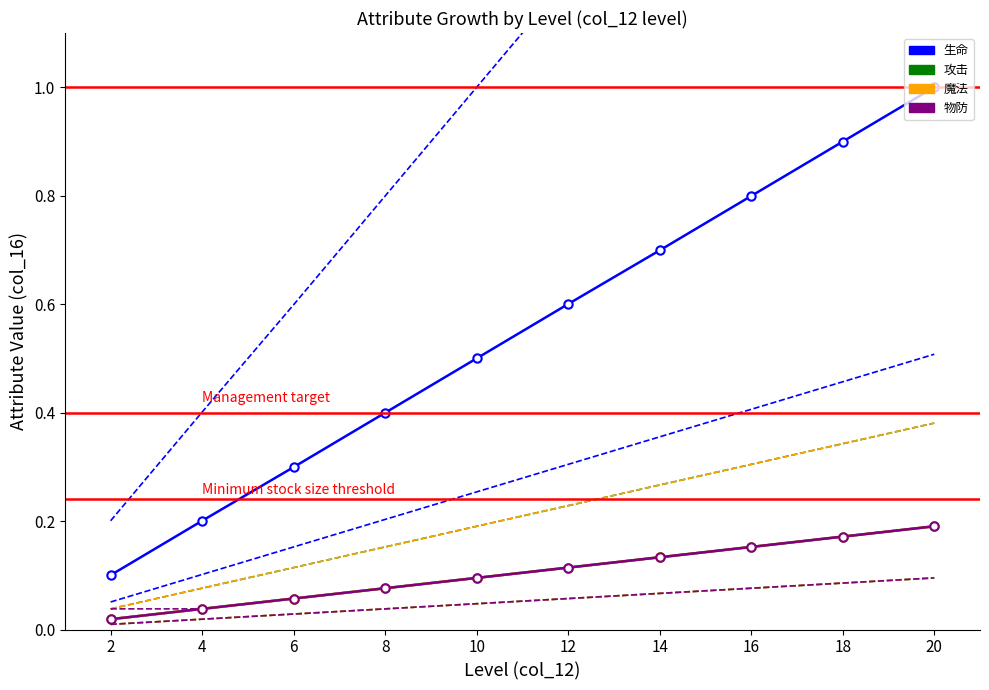

Which series has the largest range (max minus min)?

生命 (col_16)